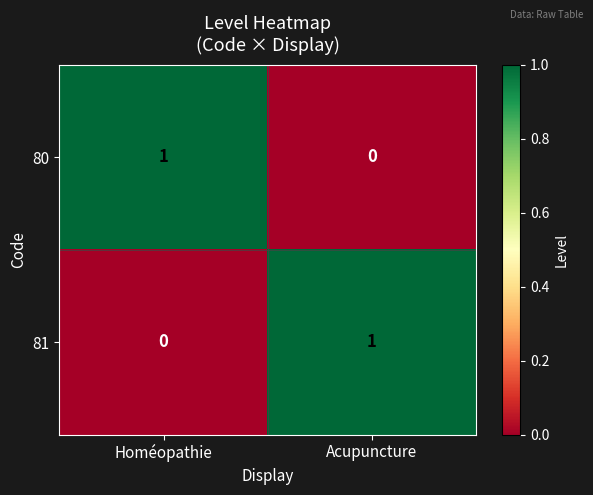

Rank the series at Homéopathie from lowest to highest value.

81, 80